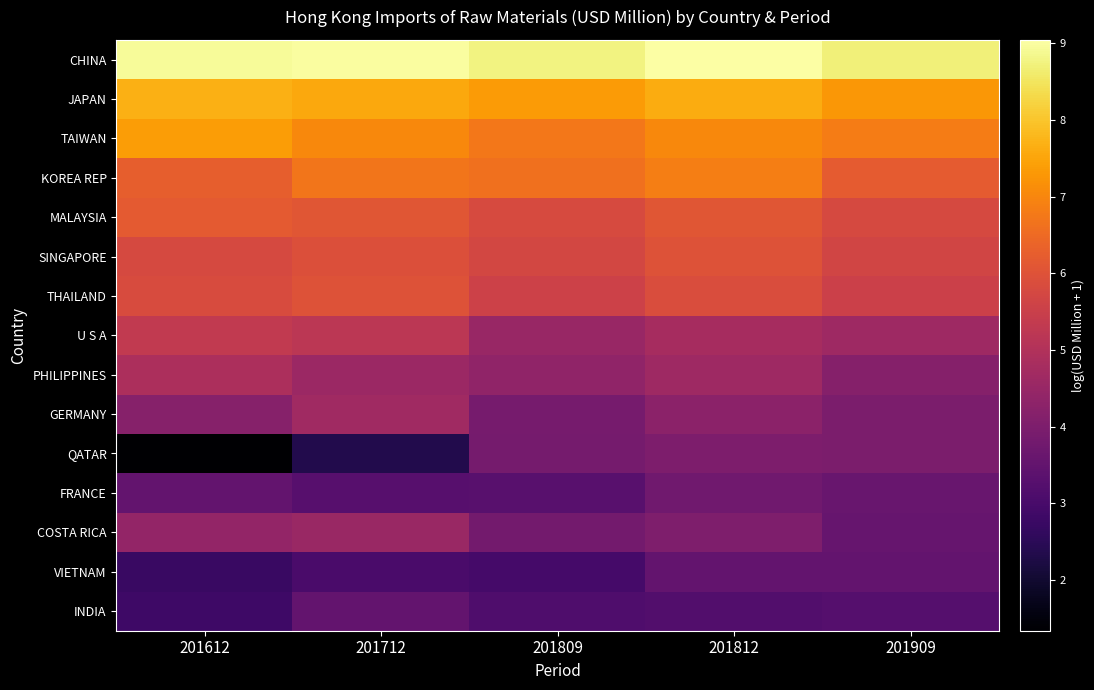

Which label corresponds to the smallest value in the chart?

201612